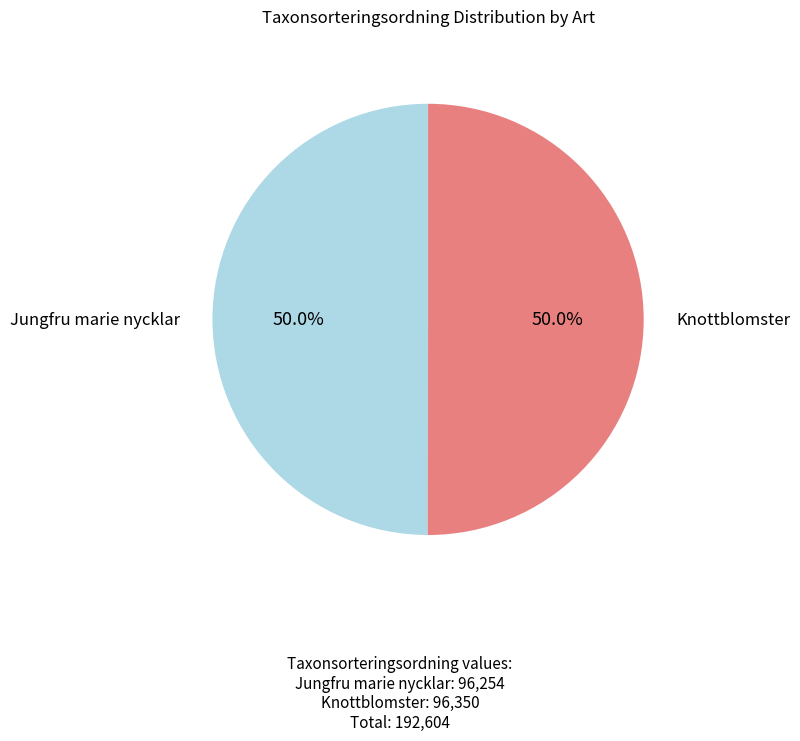

True or false: Knottblomster accounts for 50% of the total.

True